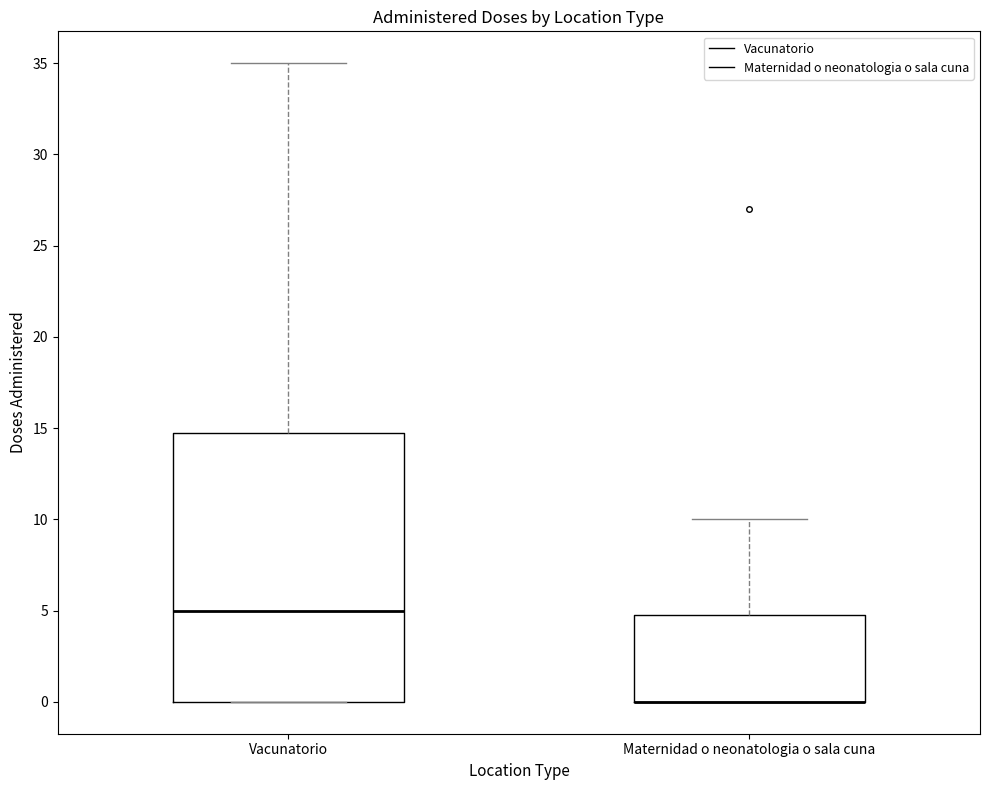

Reading left to right, transcribe this box plot: for each box, give where its median line is, the range the box spans, and where its two whiskers end, as read against the y-axis. The values are not printed on the chart, so give them approximately, as read against the axis.

Vacunatorio: median 5, box 0 to 15, whiskers 0 to 35
Maternidad o neonatologia o sala cuna: median 0 (drawn on the box's lower edge), box 0 to 5, whiskers 0 to 10